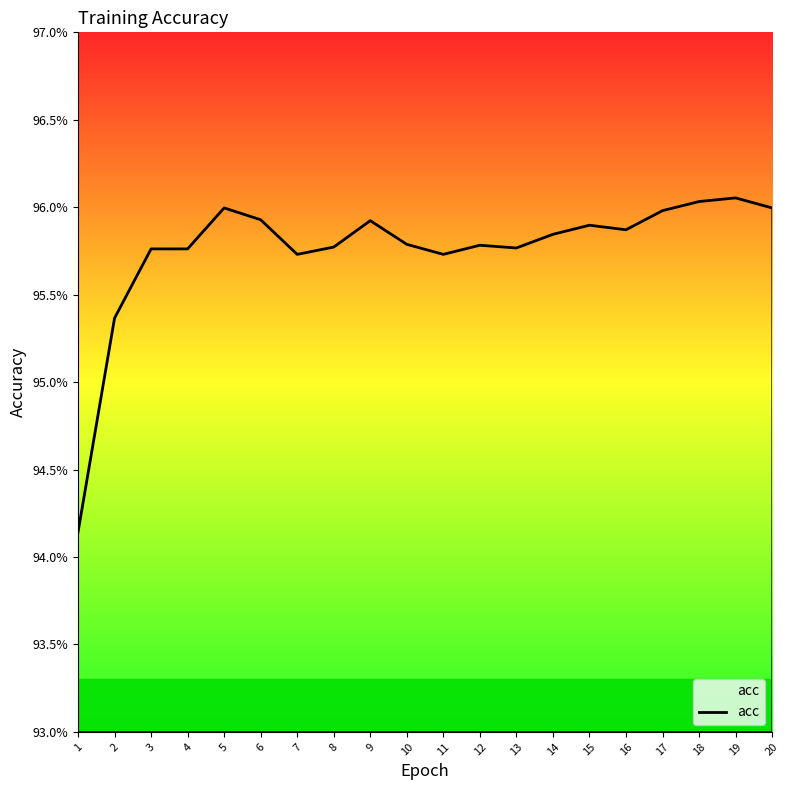

Where is the first local minimum?

7